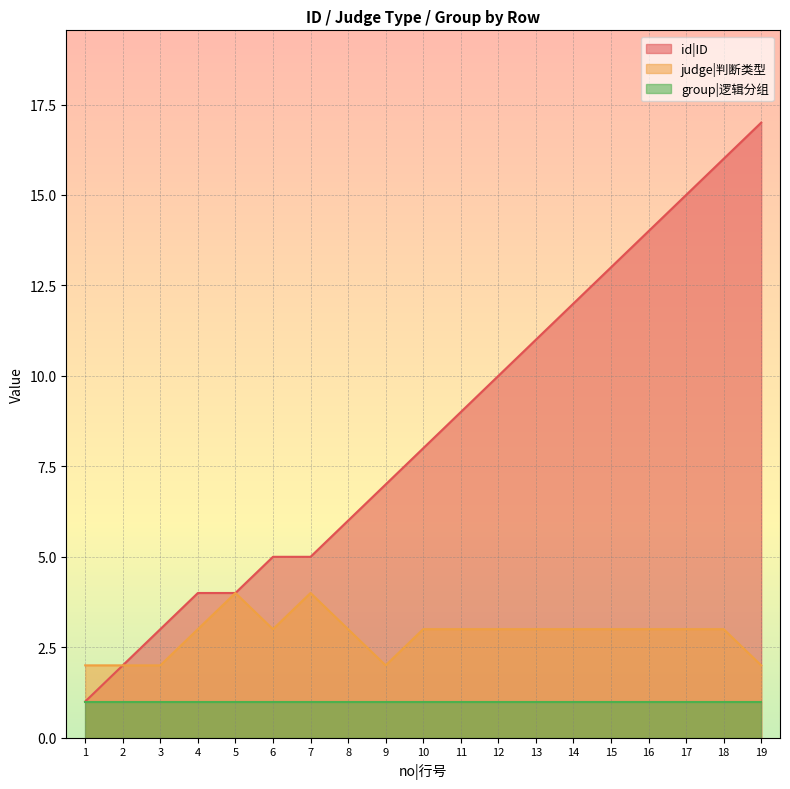

Which category has the highest value in the id|ID series?

19